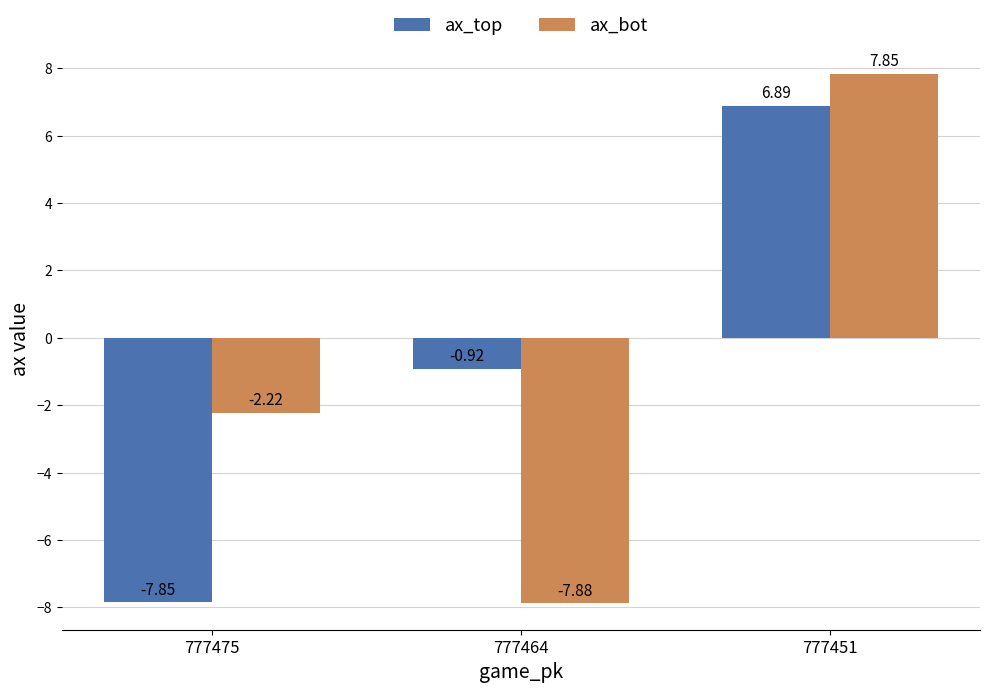

How many positive values does the ax_bot series have?

1